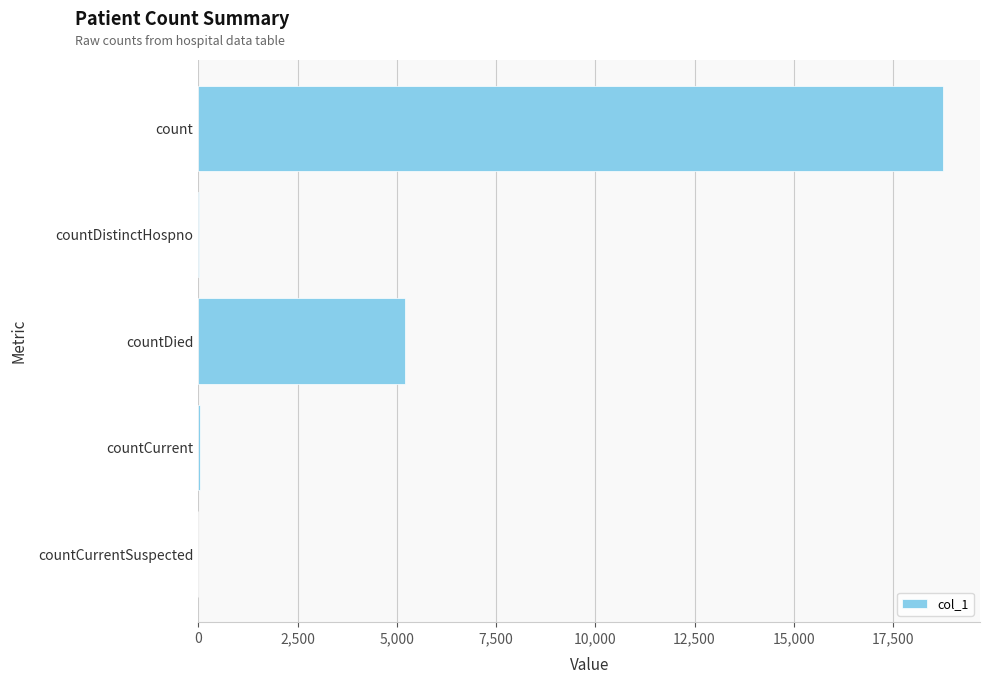

What is the maximum value shown in the chart?

18753